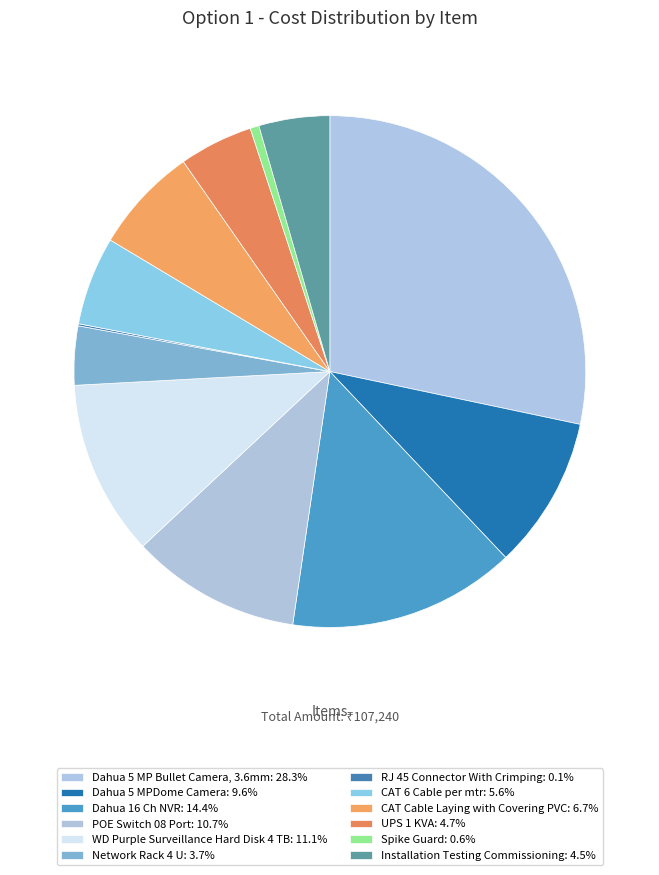

To the nearest percent, what is the average slice percentage?

8%